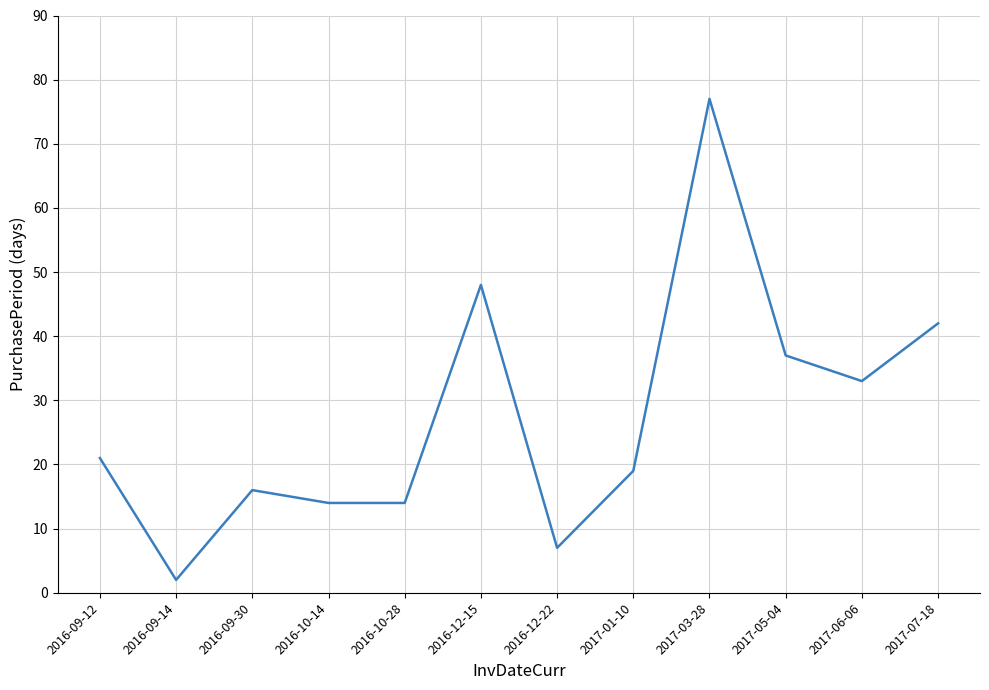

True or false: the data shows 6 at 2016-10-28.

False